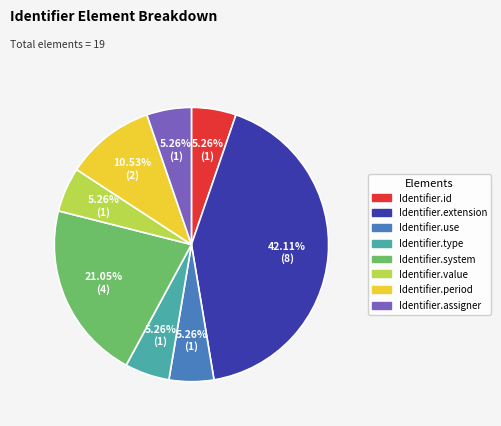

Combined, what portion of the pie is Identifier.id and Identifier.assigner?

10.5%